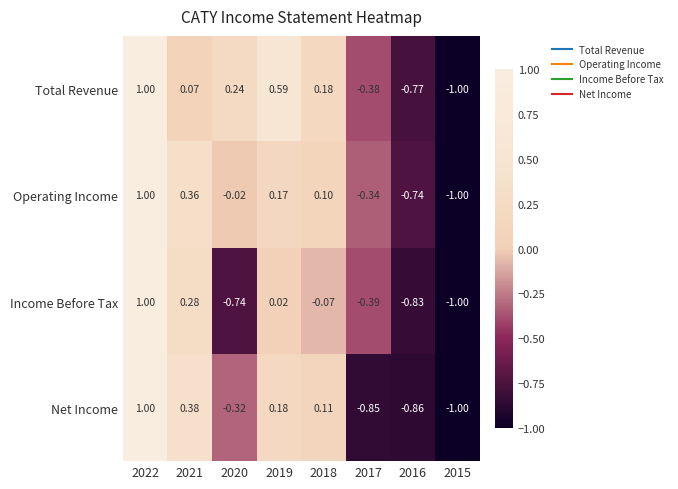

How many negative values does the Operating Income series have?

4